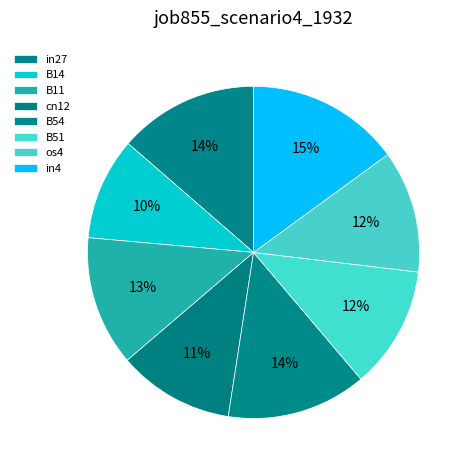

To the nearest percent, what is the difference between the largest and smallest slice percentages?

5%